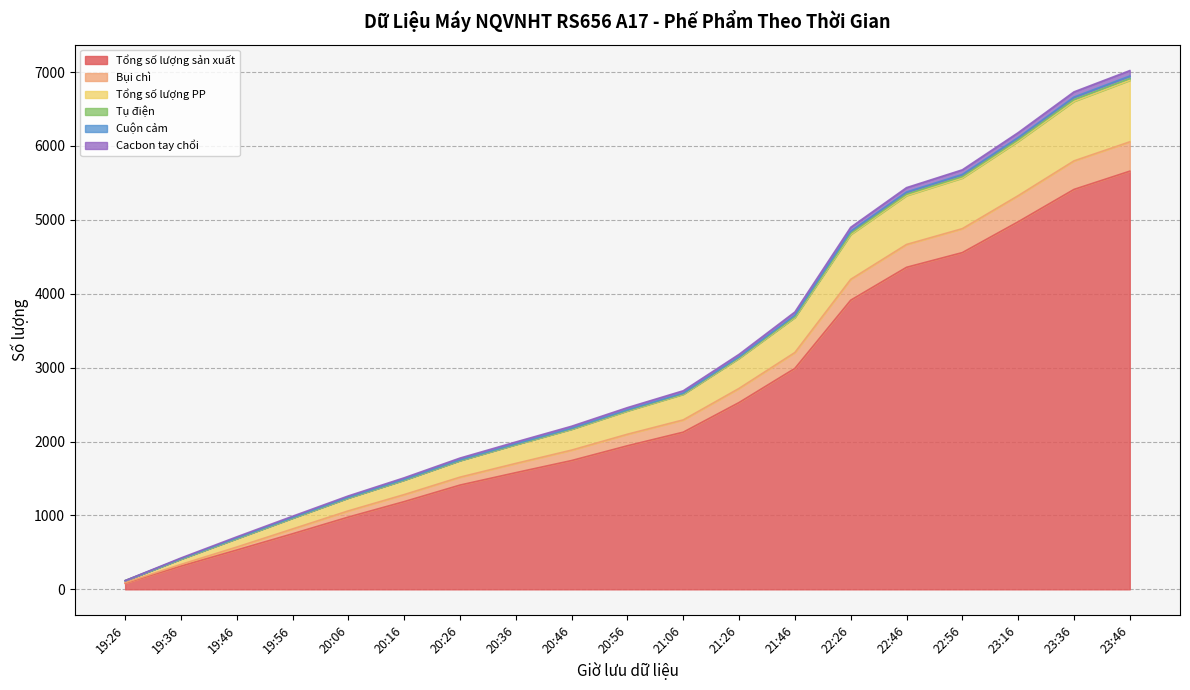

Which category has the lowest value in the Bụi chì series?

19:26